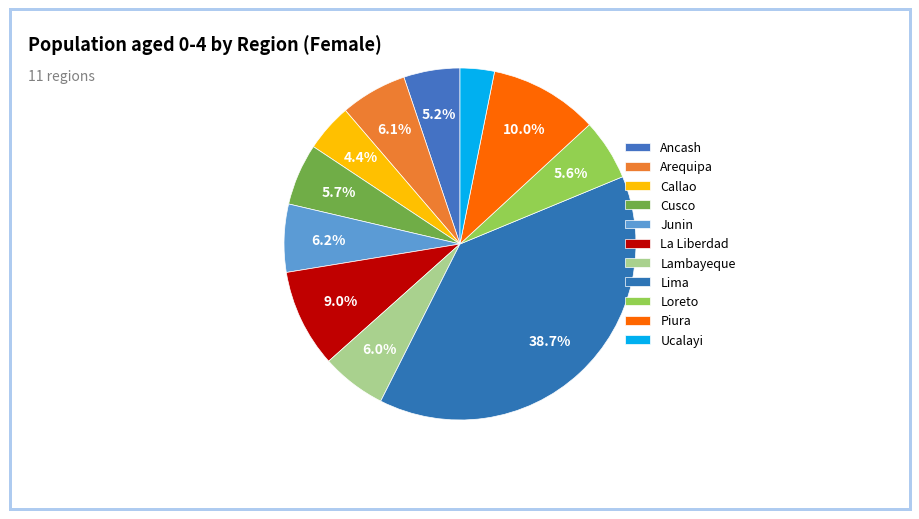

Rank the categories by value from lowest to highest.

Ucalayi, Callao, Ancash, Loreto, Cusco, Lambayeque, Arequipa, Junin, La Liberdad, Piura, Lima